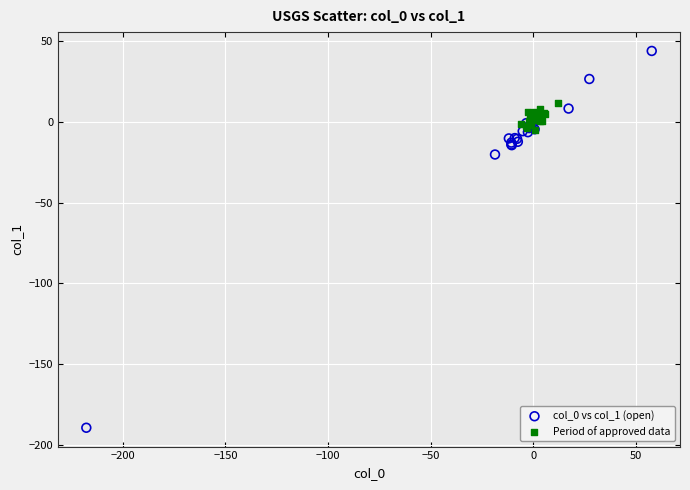

Which series reaches the maximum Y coordinate?

col_0 vs col_1 (open)